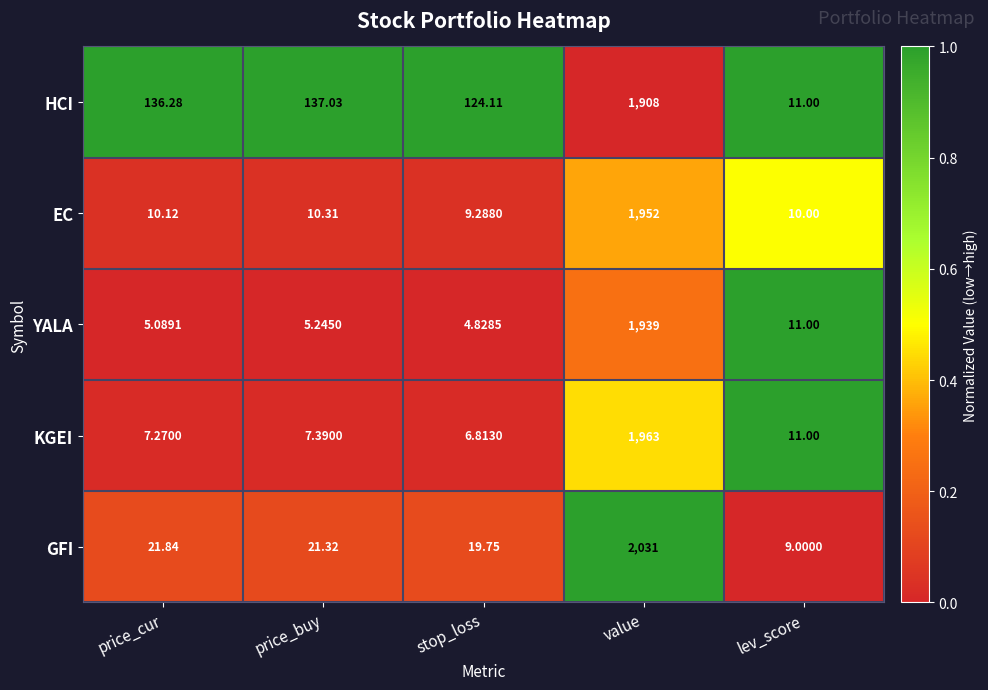

Which series has the largest range (max minus min)?

GFI